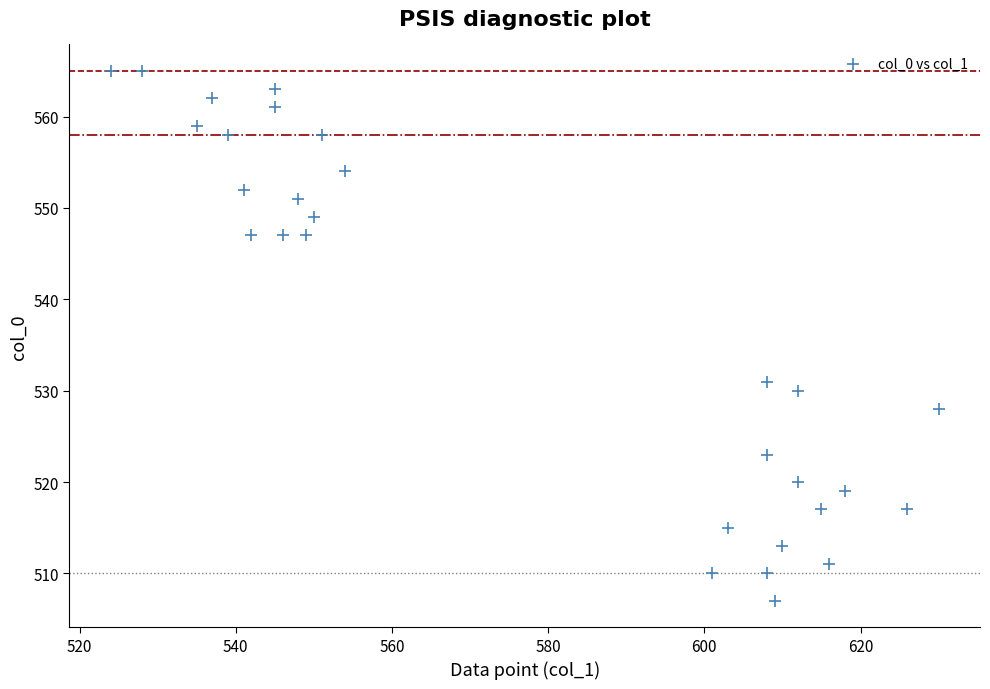

What is the range of X values (max minus min)?

106